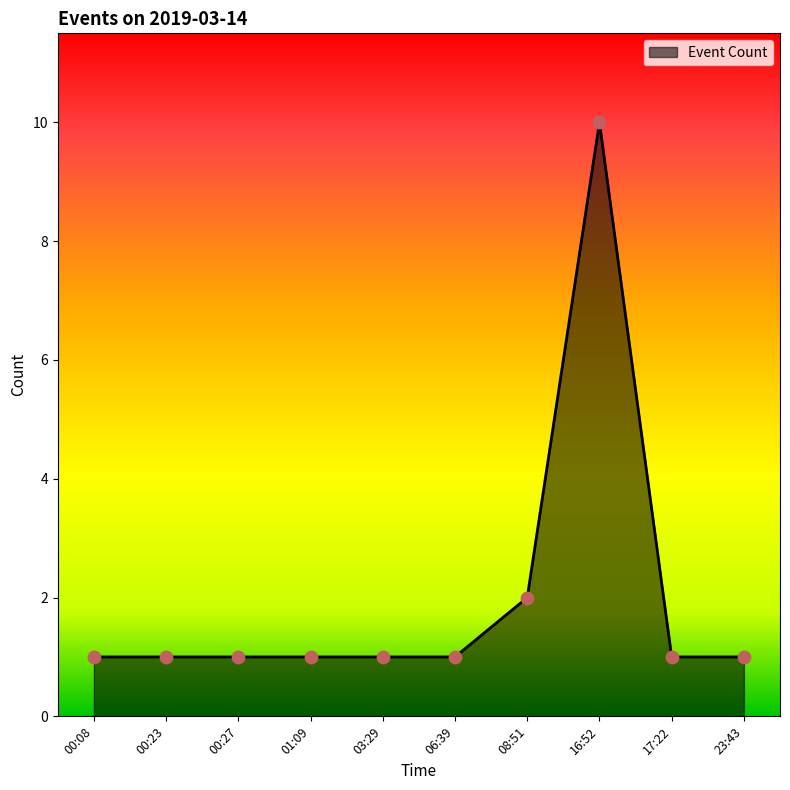

What is the change in value from 16:52 to 23:43?

-9